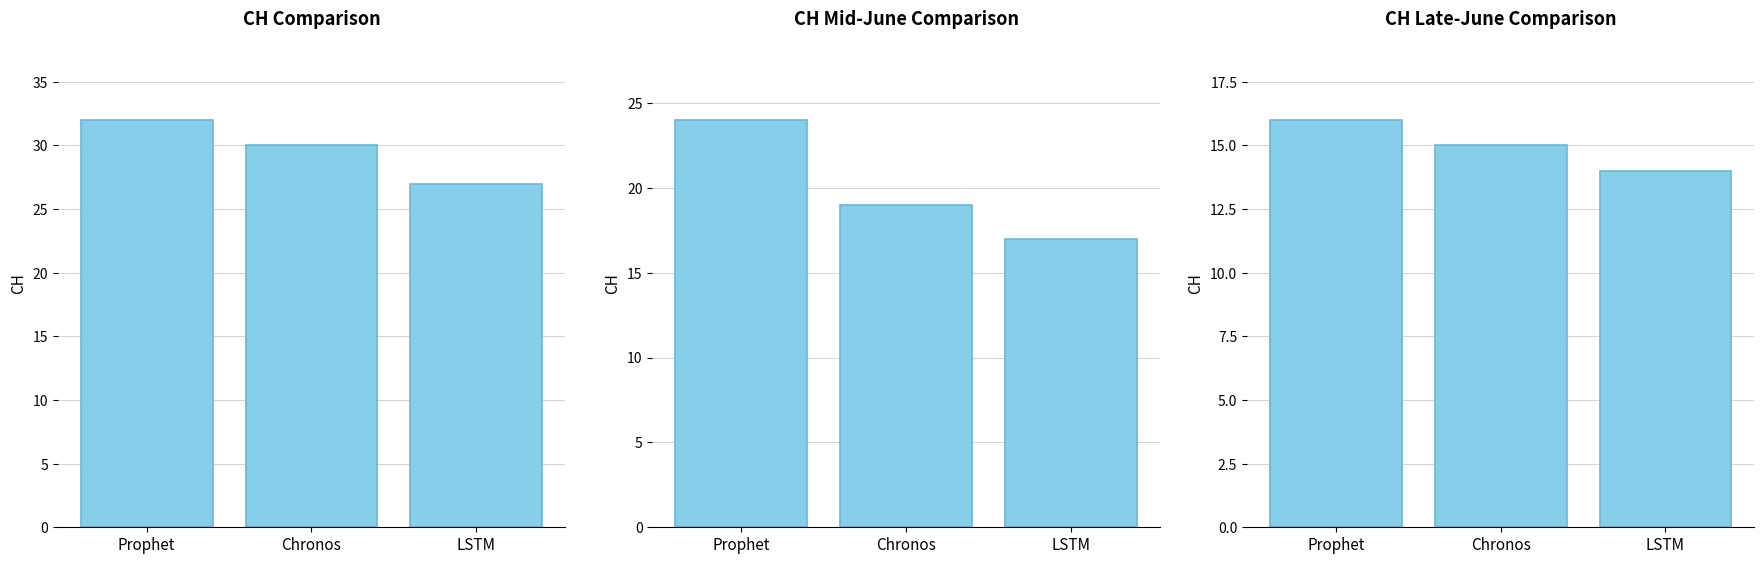

Rank the categories by GR-CH value from lowest to highest.

LSTM, Chronos, Prophet